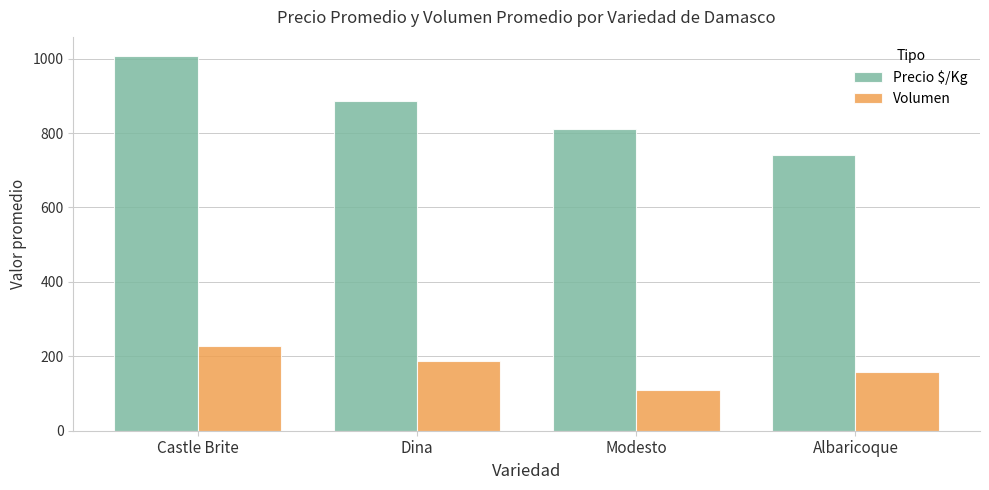

Where does the Volumen series first go above 188?

Castle Brite